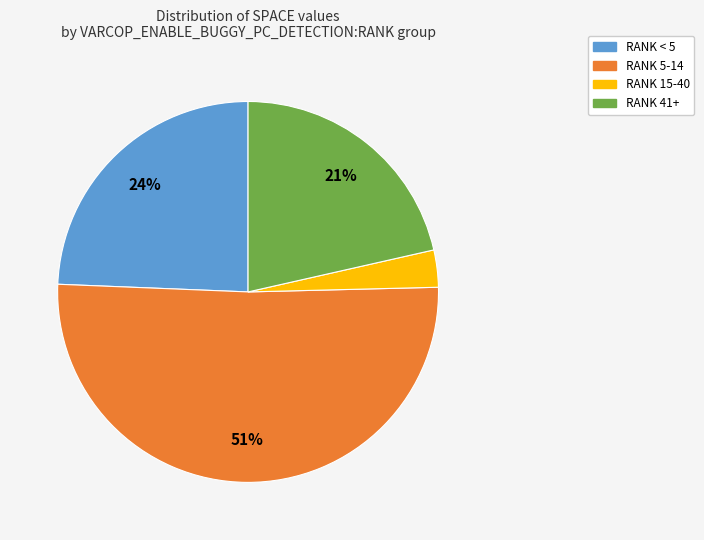

Count the number of slices in the pie.

4